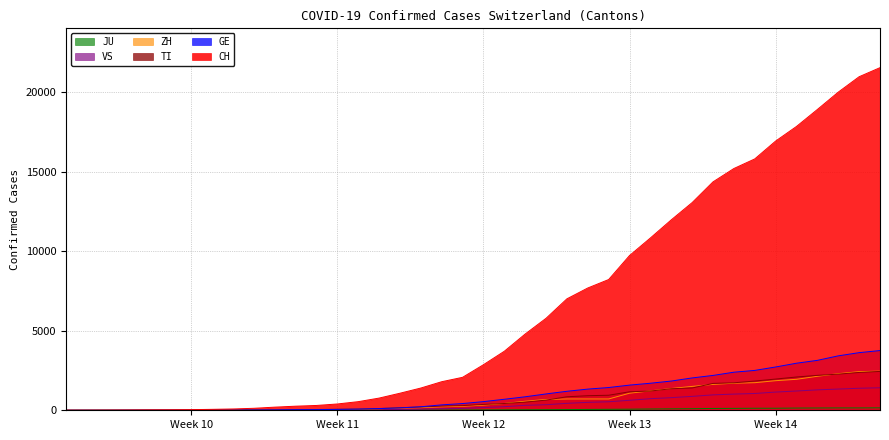

What is the total value across all series at Week 13?

14238